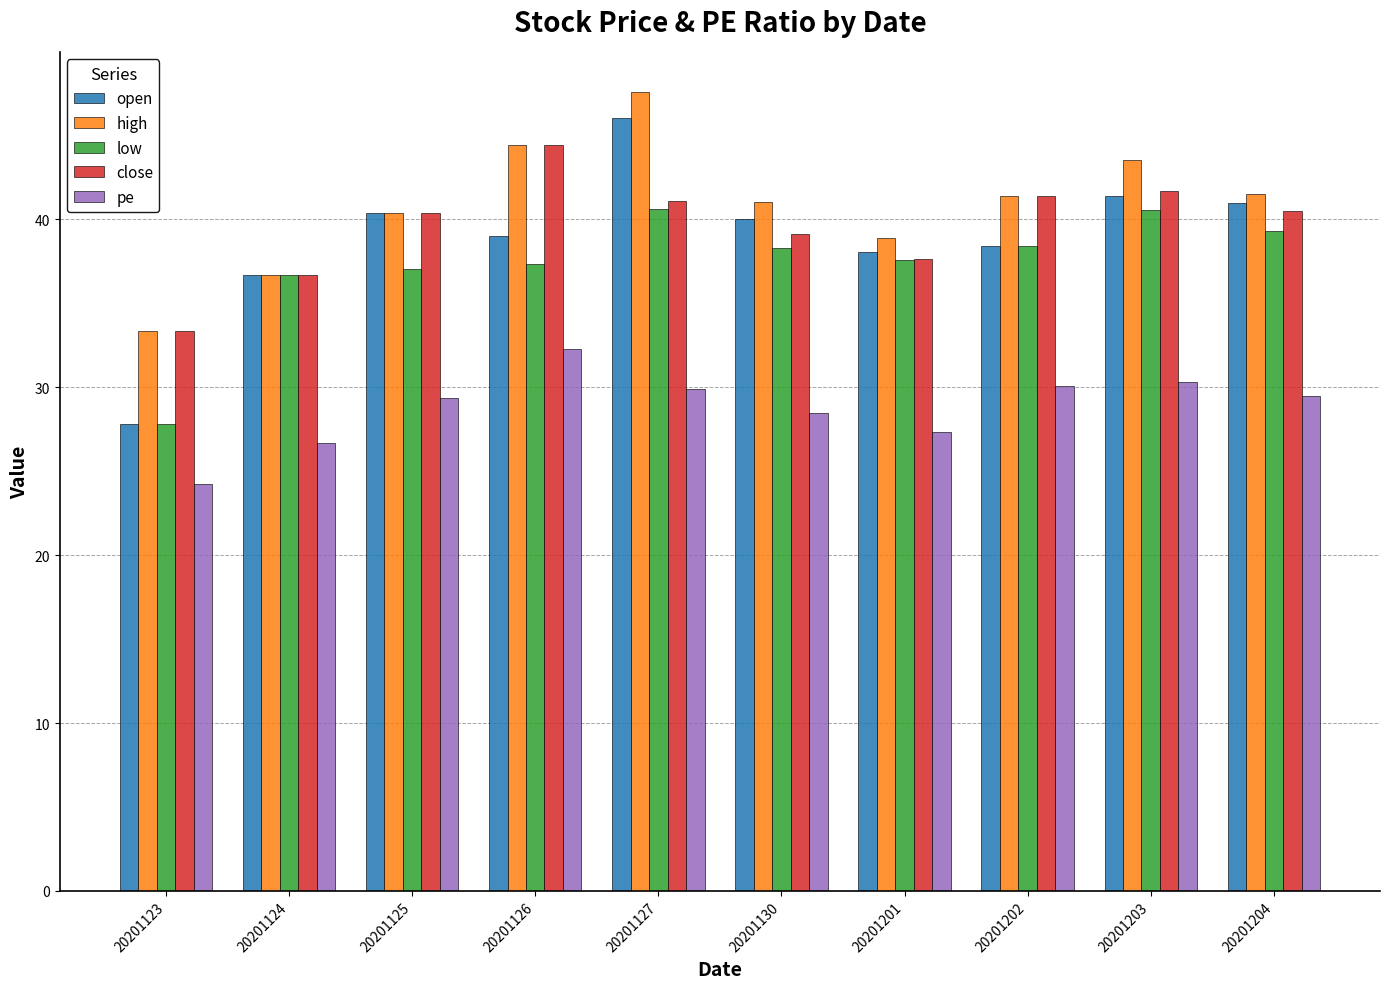

What is the difference between the maximum and second lowest values in the pe series?

5.6